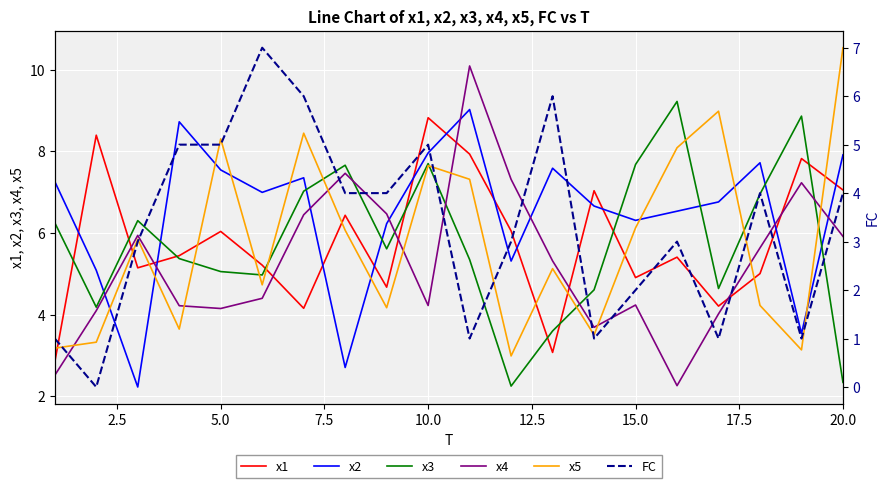

What is the minimum value for x1?

2.8